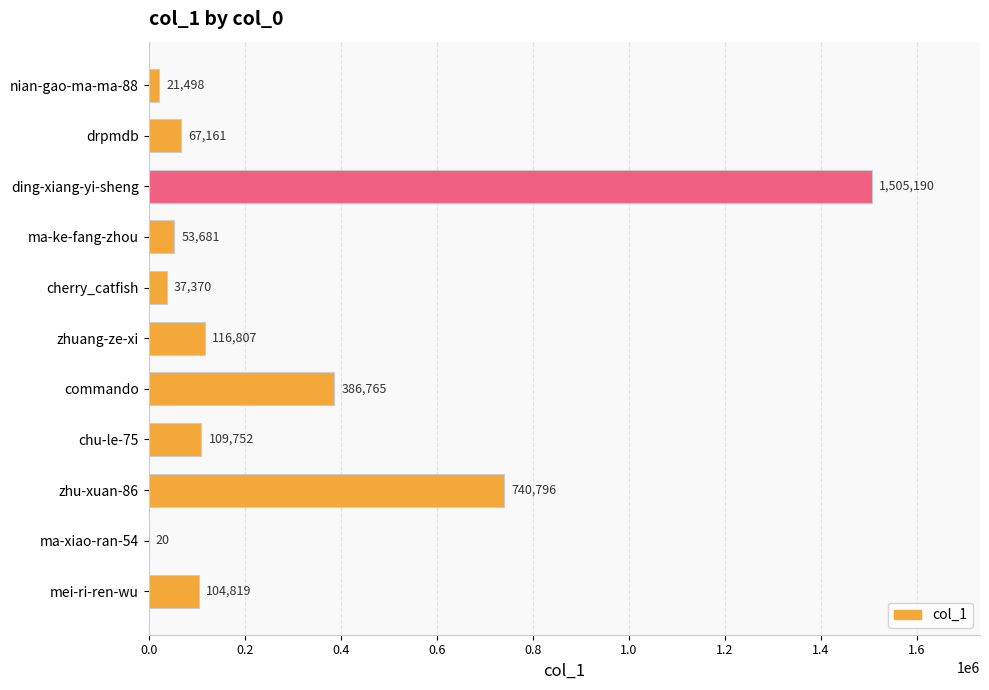

Are the bars horizontal?

Yes